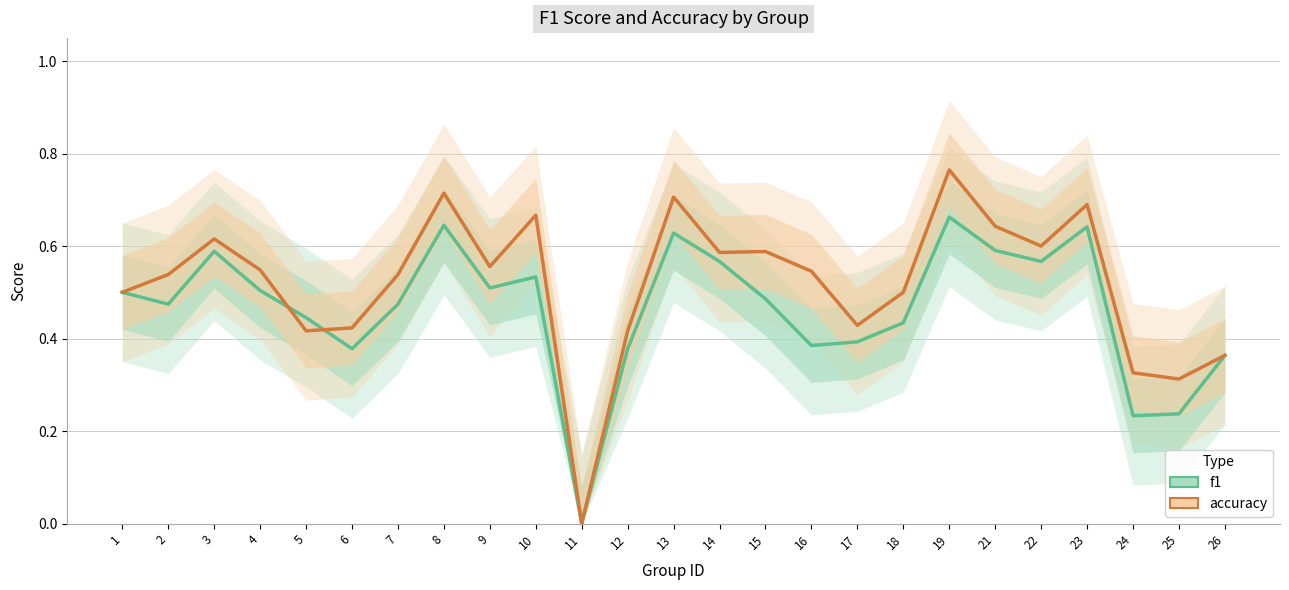

Between which two adjacent categories do accuracy and f1 first intersect?

4 and 5